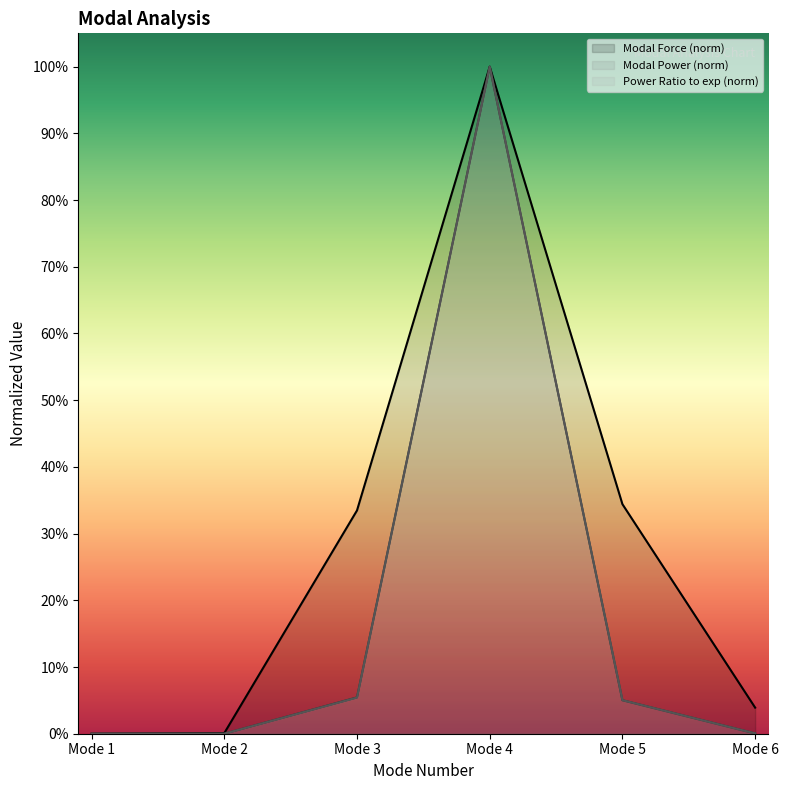

How many values in Power Ratio to exponent are above zero?

5